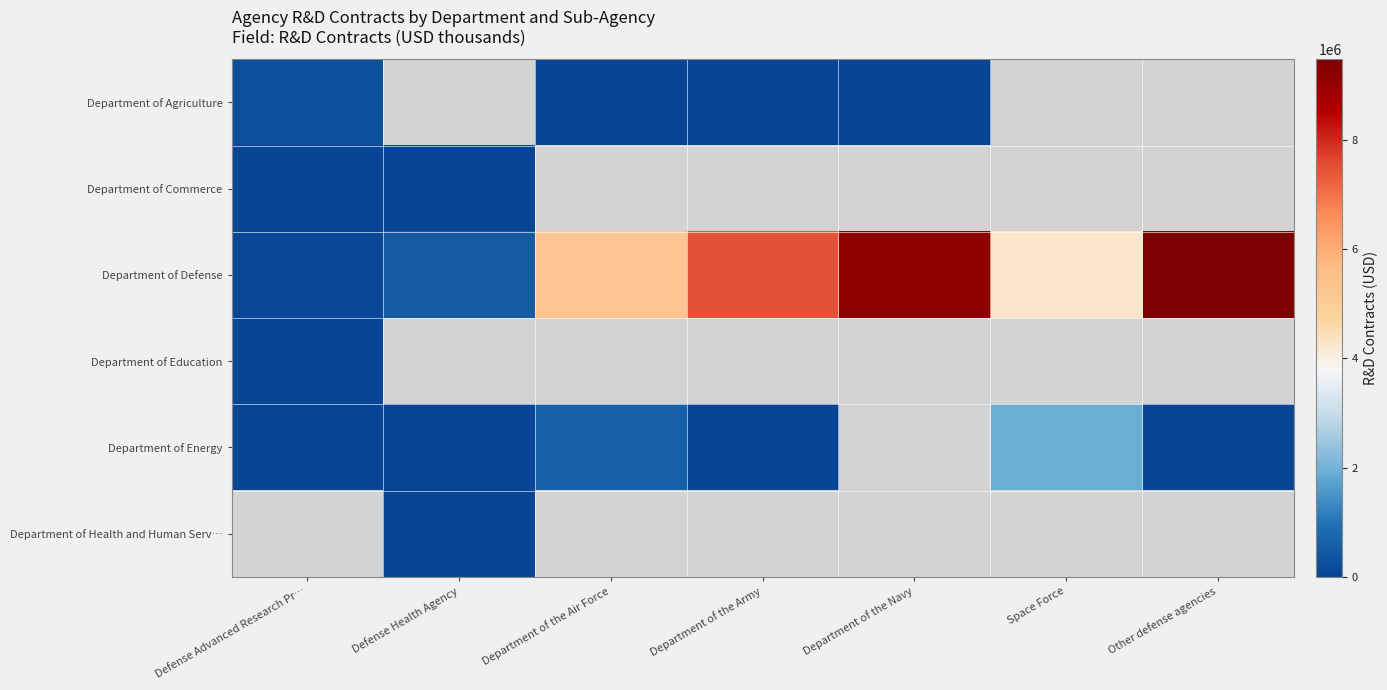

Between Space Force and Other defense agencies, which series saw the biggest shift?

Department of Defense